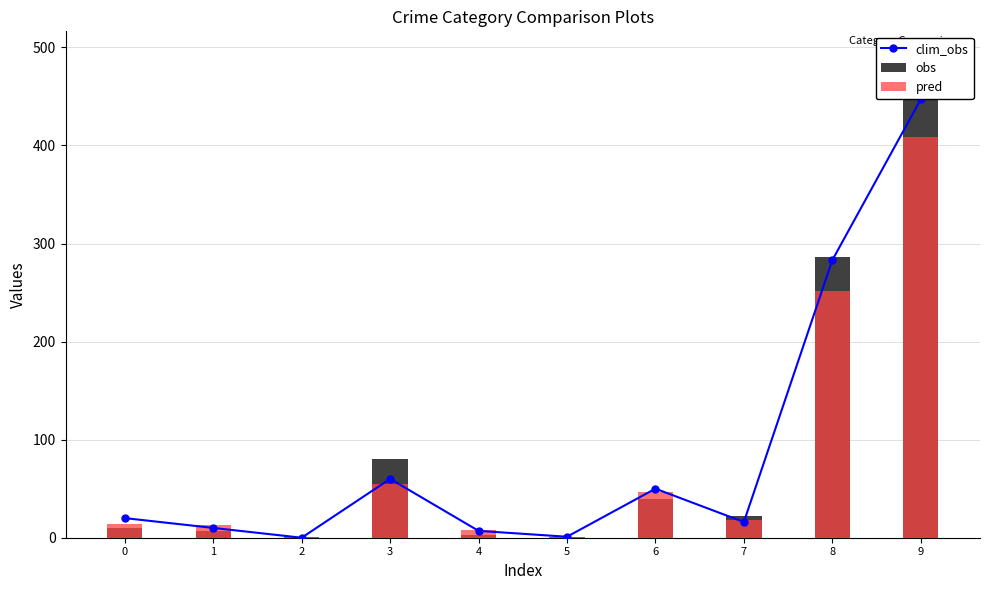

How many distinct data groups are displayed?

3